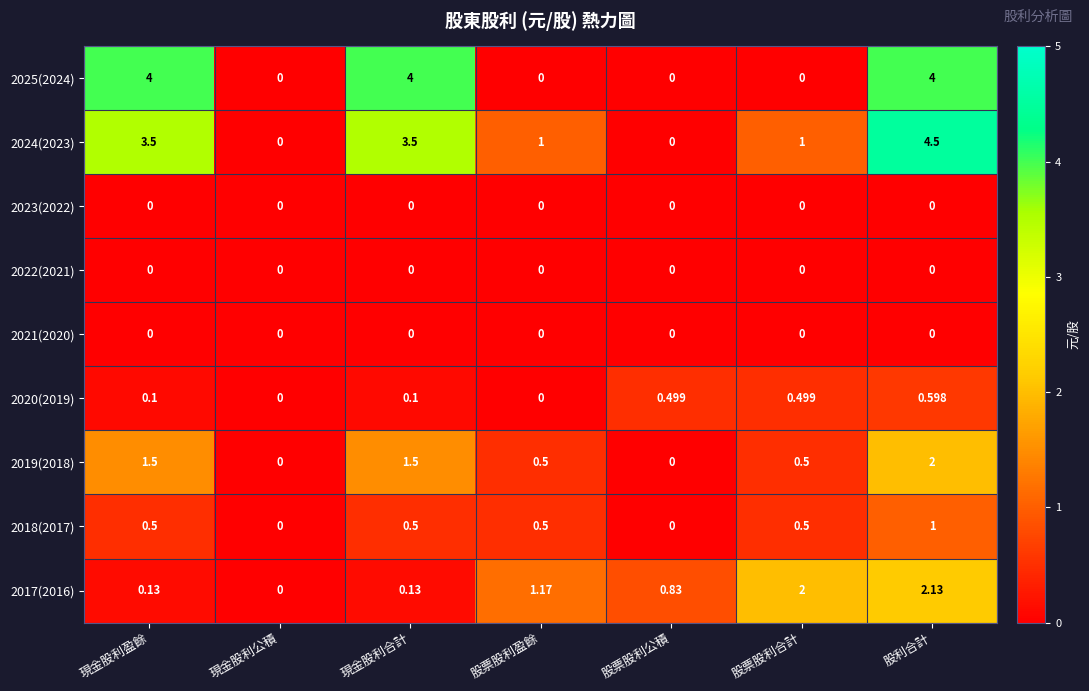

How many distinct data groups are displayed?

9